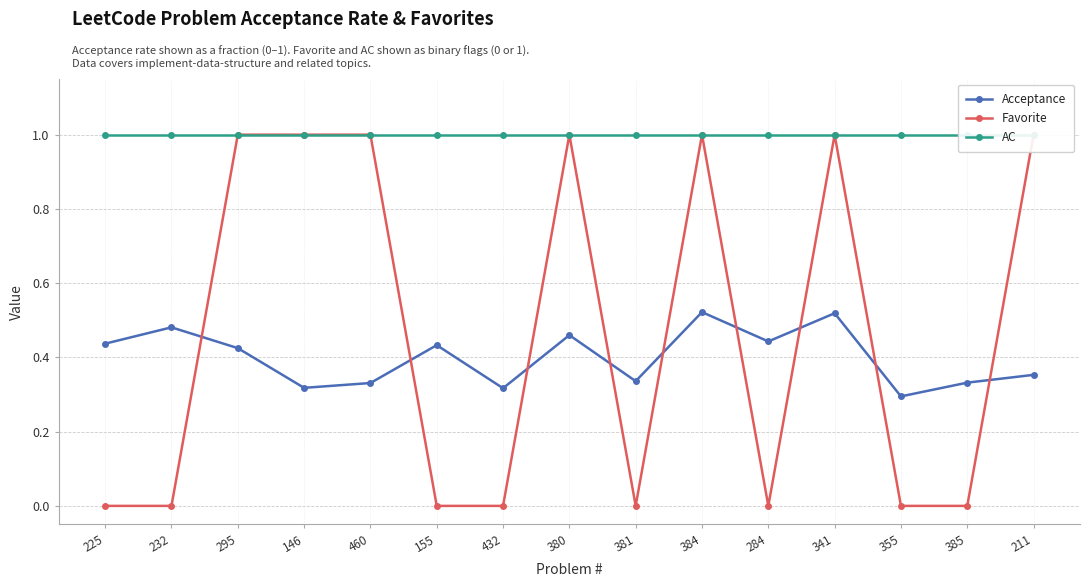

Is it true that Favorite equals 1.0 at 460?

True